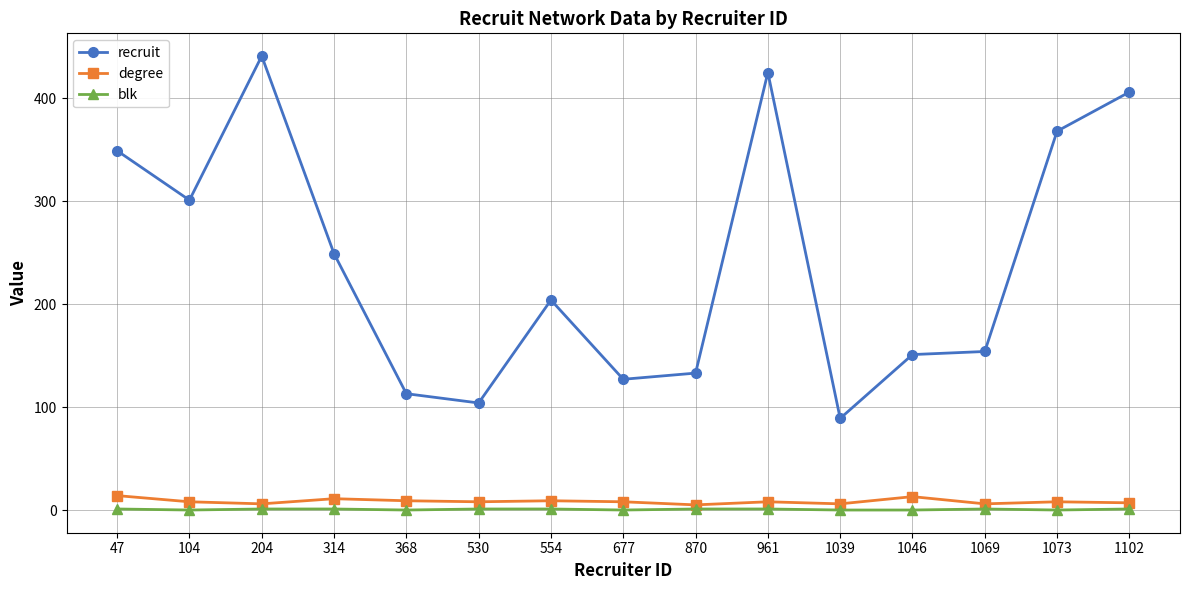

Count the degree values in the range 6 to 9.

11